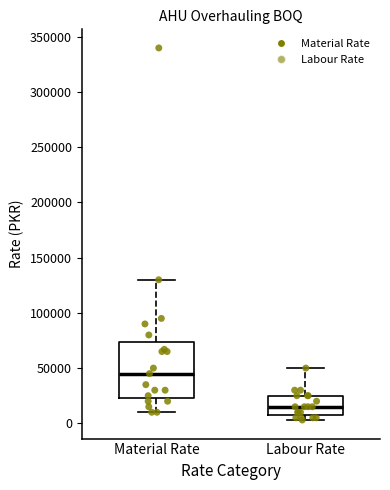

Which box has the lowest median line?

Labour Rate